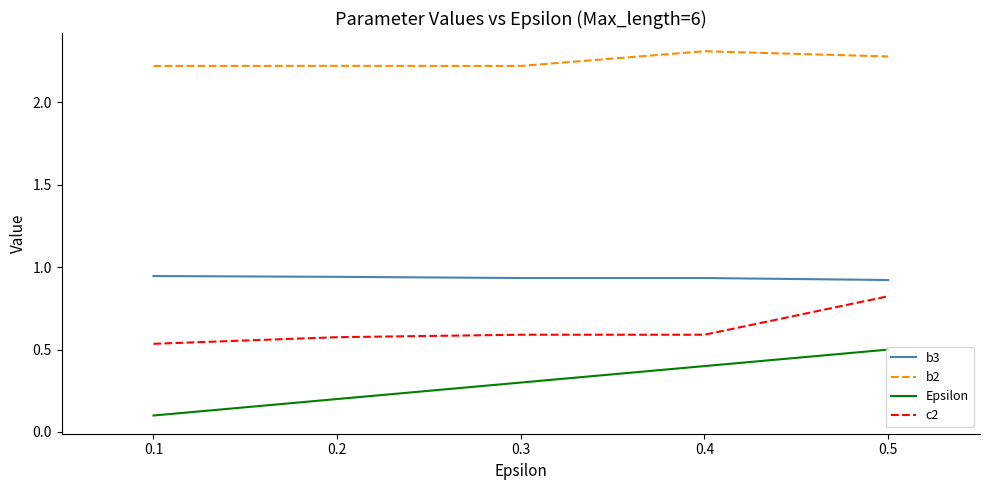

Is it true that Epsilon equals 0.2 at 0.3?

False